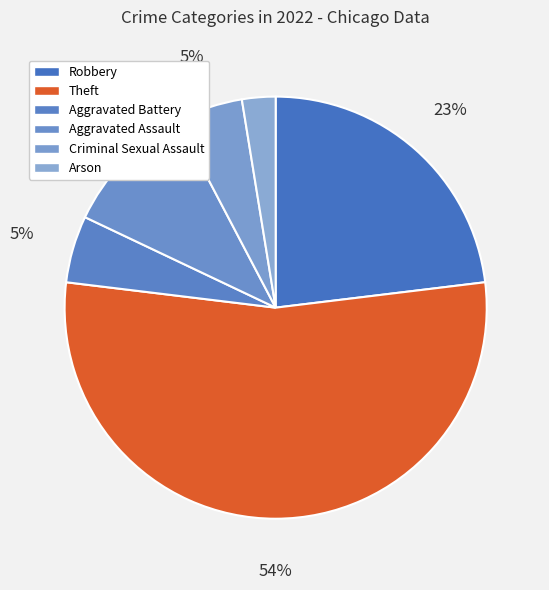

True or false: Criminal Sexual Assault accounts for 5% of the total.

True